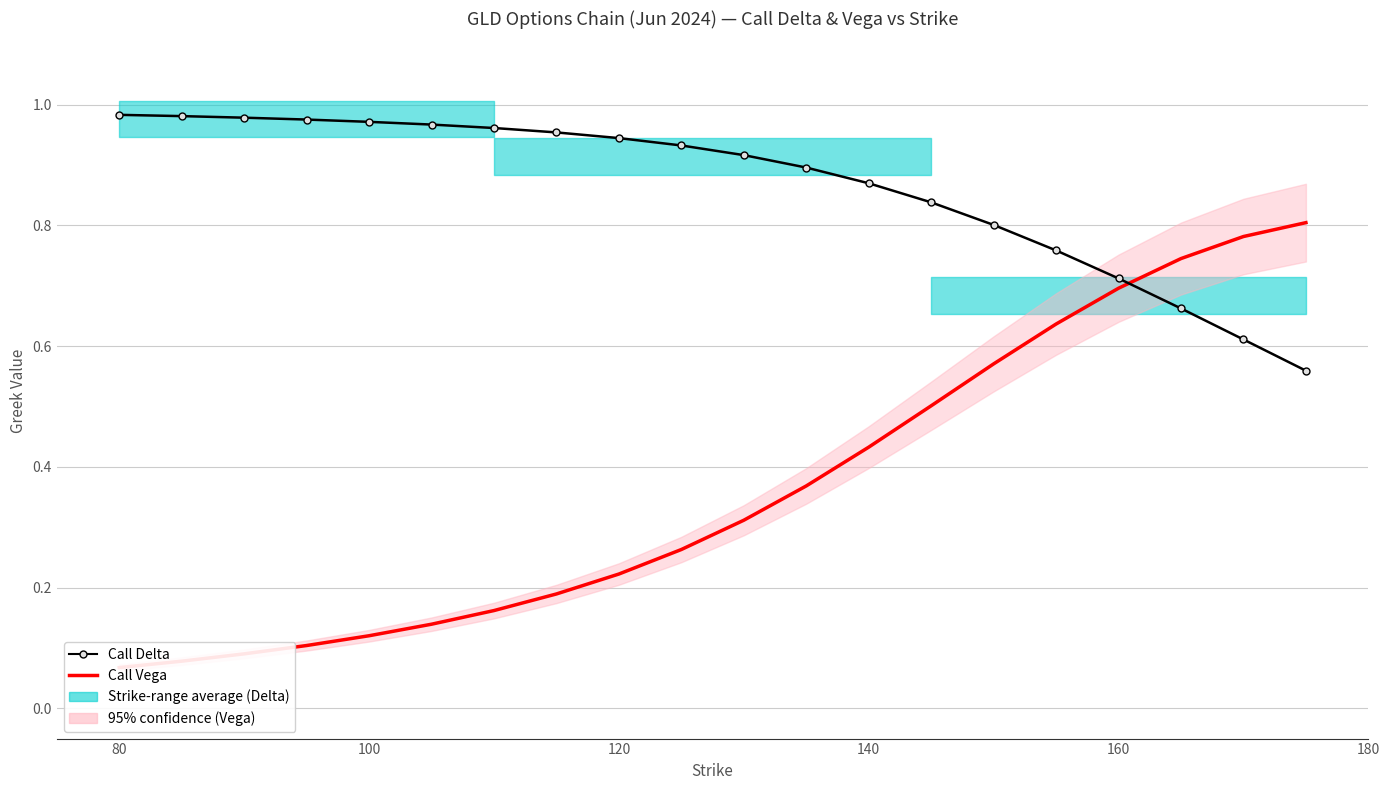

The Call Vega series shows 0.1 at 100. True or false?

True